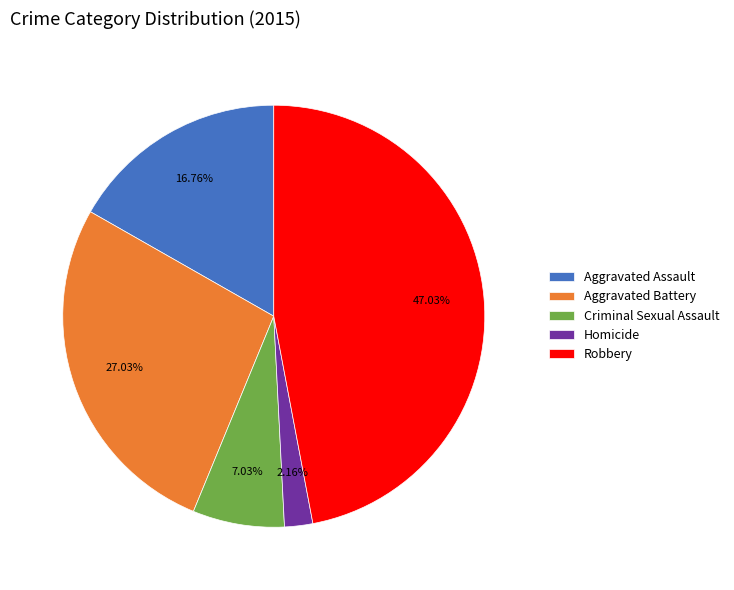

Rank the categories by value from highest to lowest.

Robbery, Aggravated Battery, Aggravated Assault, Criminal Sexual Assault, Homicide